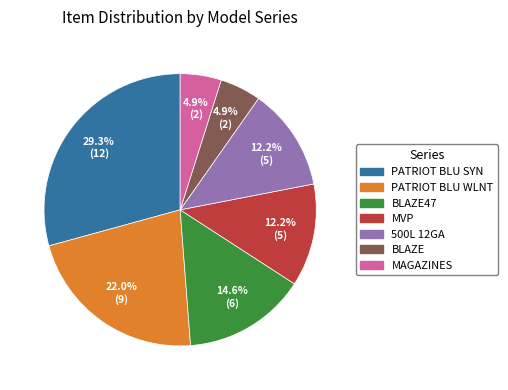

Which has a higher value, PATRIOT BLU SYN or 500L 12GA?

PATRIOT BLU SYN